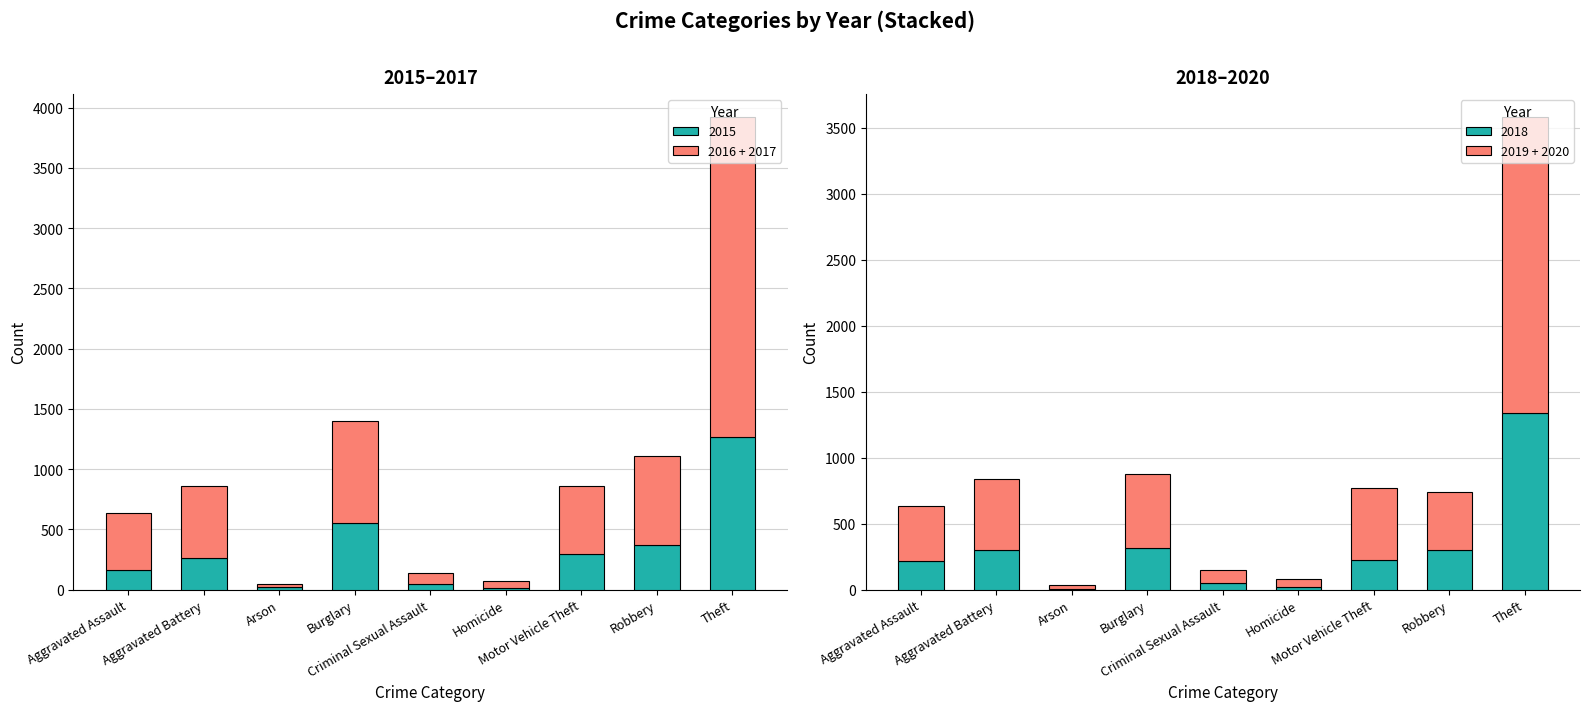

What is the minimum value for 2019 + 2020?

28